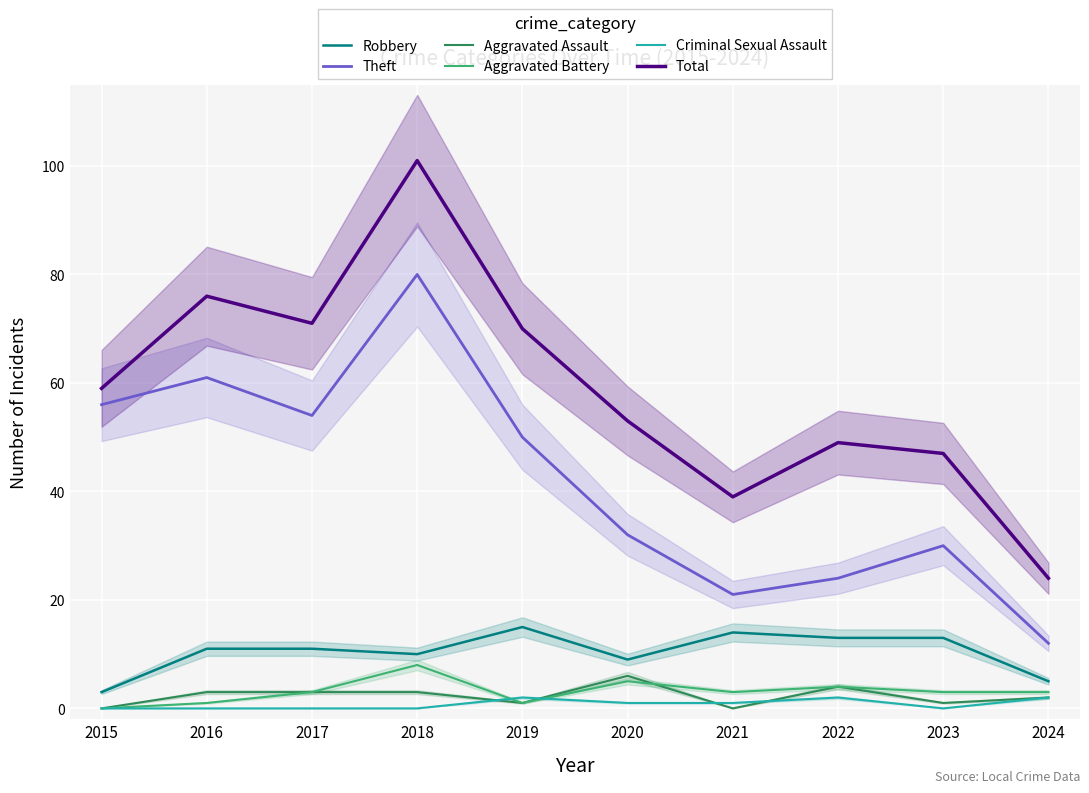

What is the value of the Theft point at the 8th from the left?

24